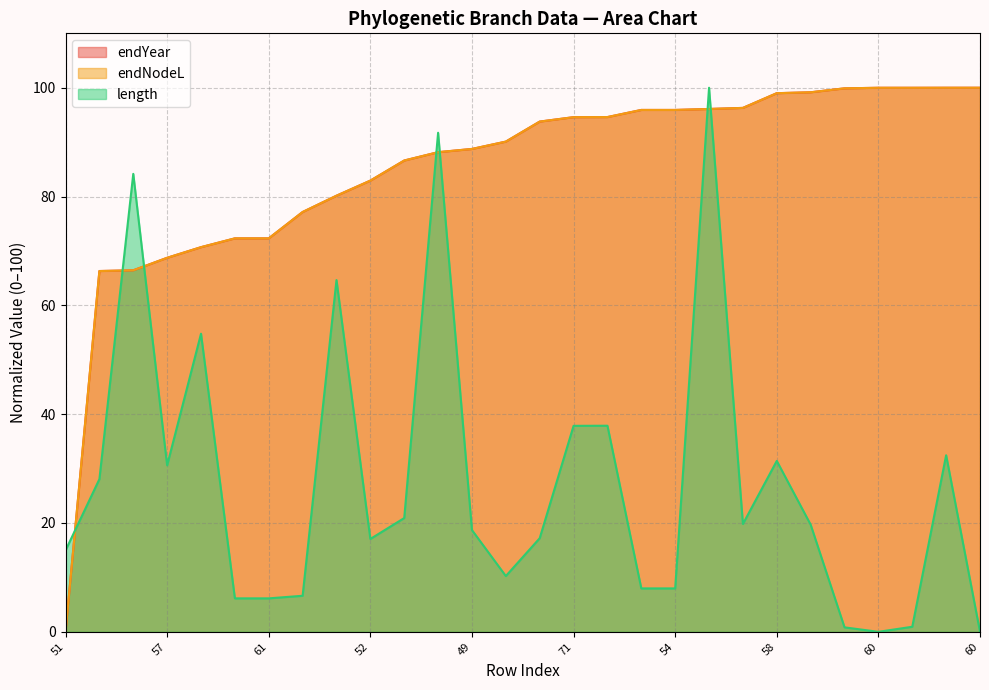

What is the difference between the highest and lowest values at 61?

66.2